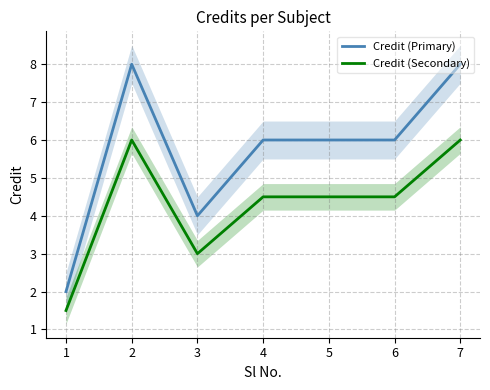

What are all the series names shown in the legend?

Credit (Primary), Credit (Secondary)